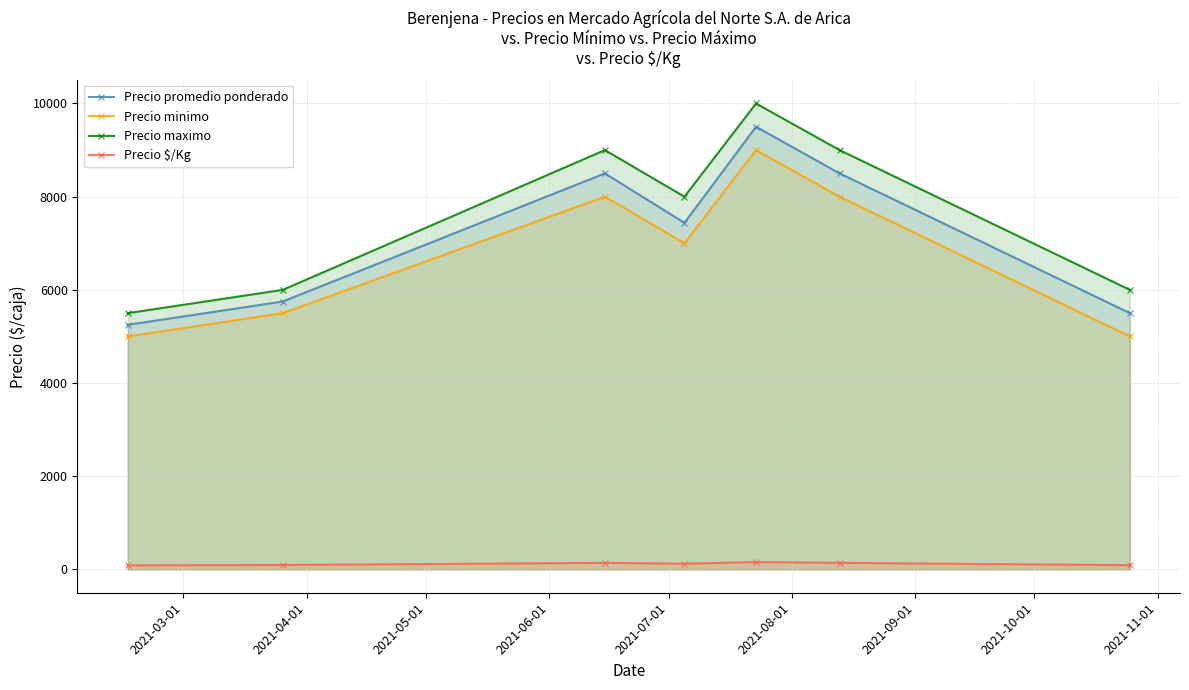

Reading right to left, transcribe all the data shown in this chart.

Precio promedio ponderado: 5500	8500	9500	7438	8500	5750	5250
Precio minimo: 5000	8000	9000	7000	8000	5500	5000
Precio maximo: 6000	9000	10000	8000	9000	6000	5500
Precio $/Kg: 92	142	158	124	142	96	88